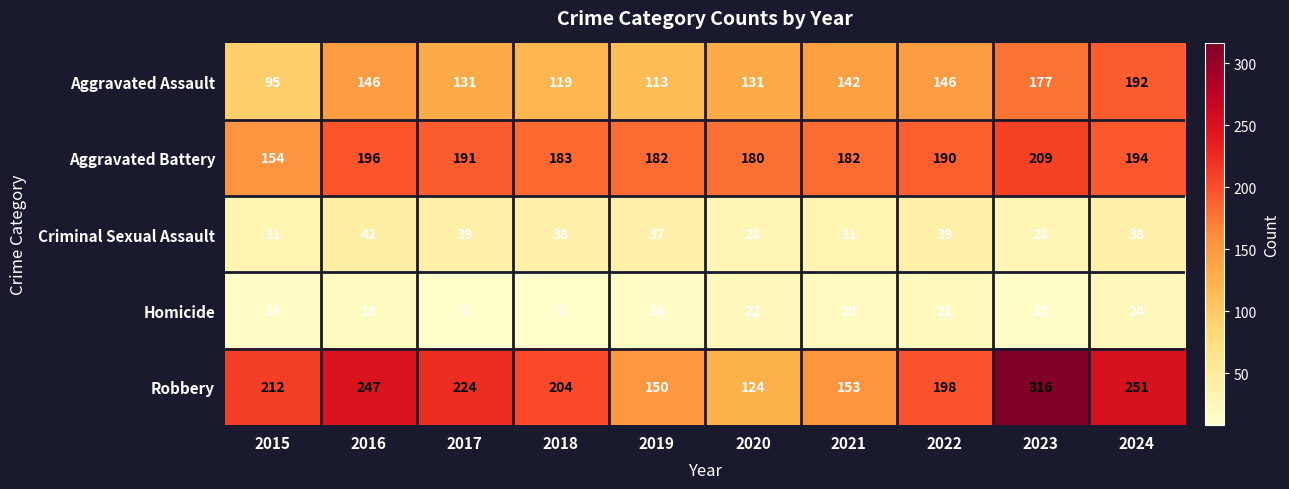

Where does the Aggravated Assault series first go above 142?

2016